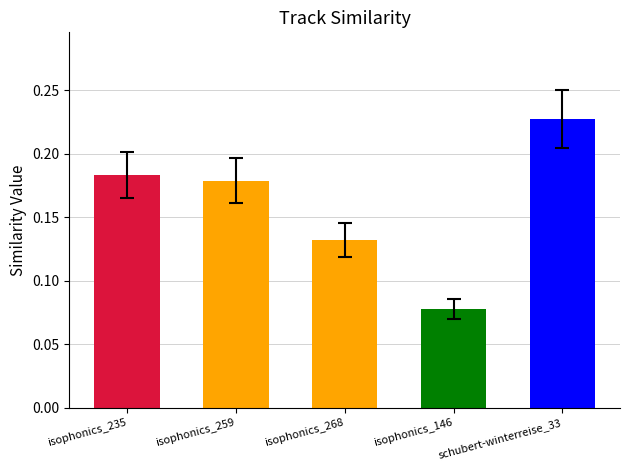

What position from the left is isophonics_268?

3